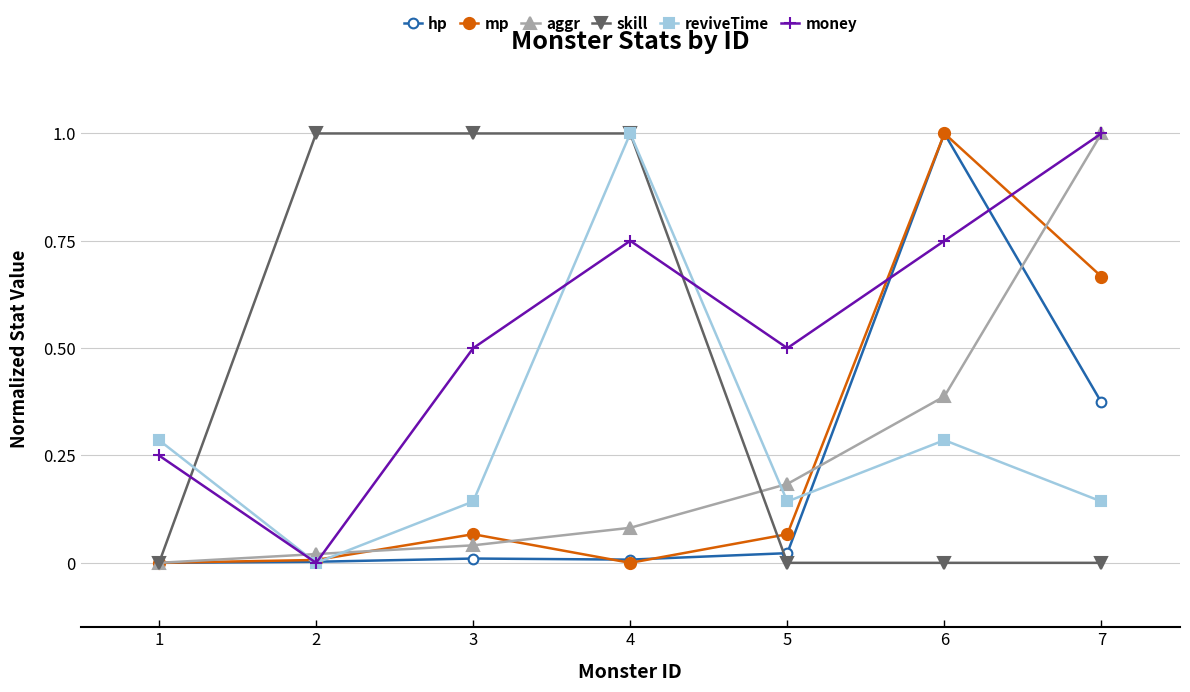

Is this an area chart (filled region under the line)?

No